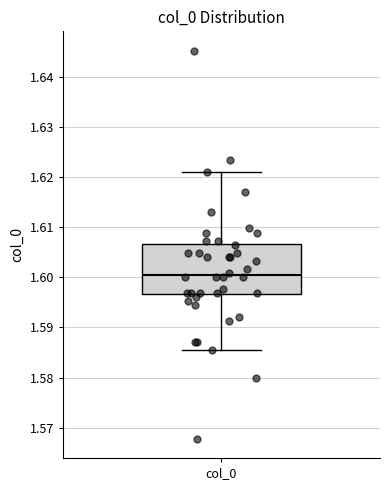

Read this box plot against the y-axis: the position of the median line, the range covered by the box, and the ends of both whiskers. The values are not printed on the chart, so give them approximately, as read against the axis.

median 1.600, box 1.597 to 1.607, whiskers 1.586 to 1.621